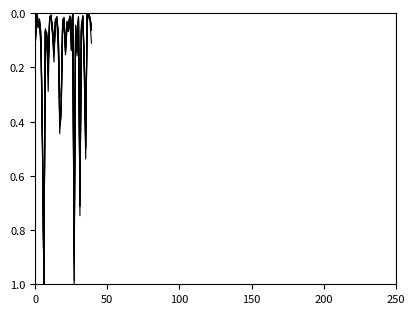

Is this an area chart (filled region under the line)?

No